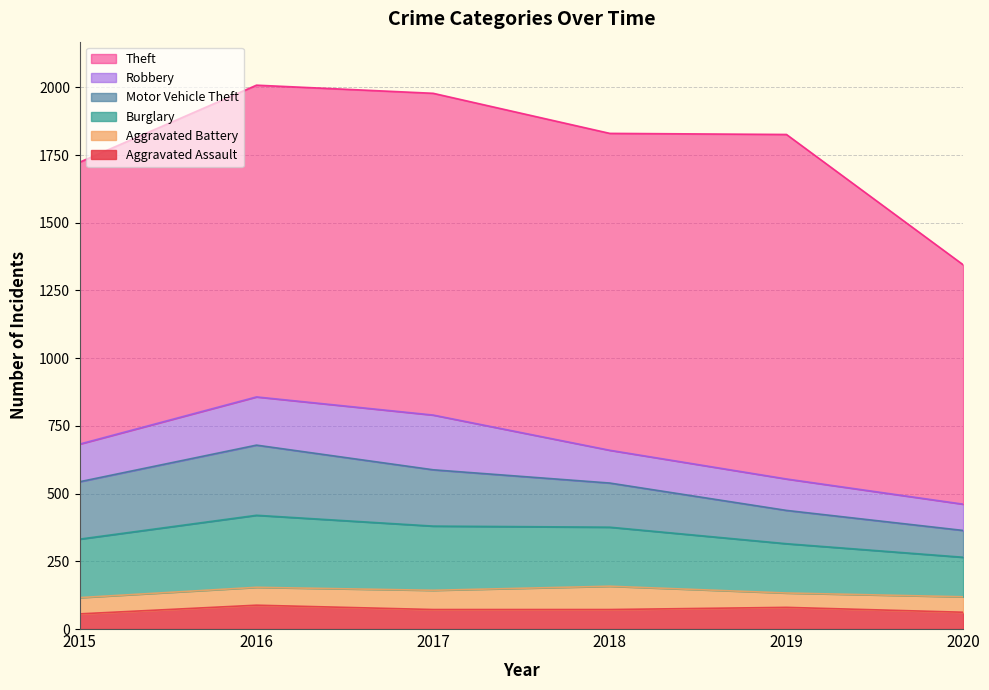

List the labels in order of Aggravated Assault value, largest first.

2016, 2019, 2017, 2018, 2020, 2015